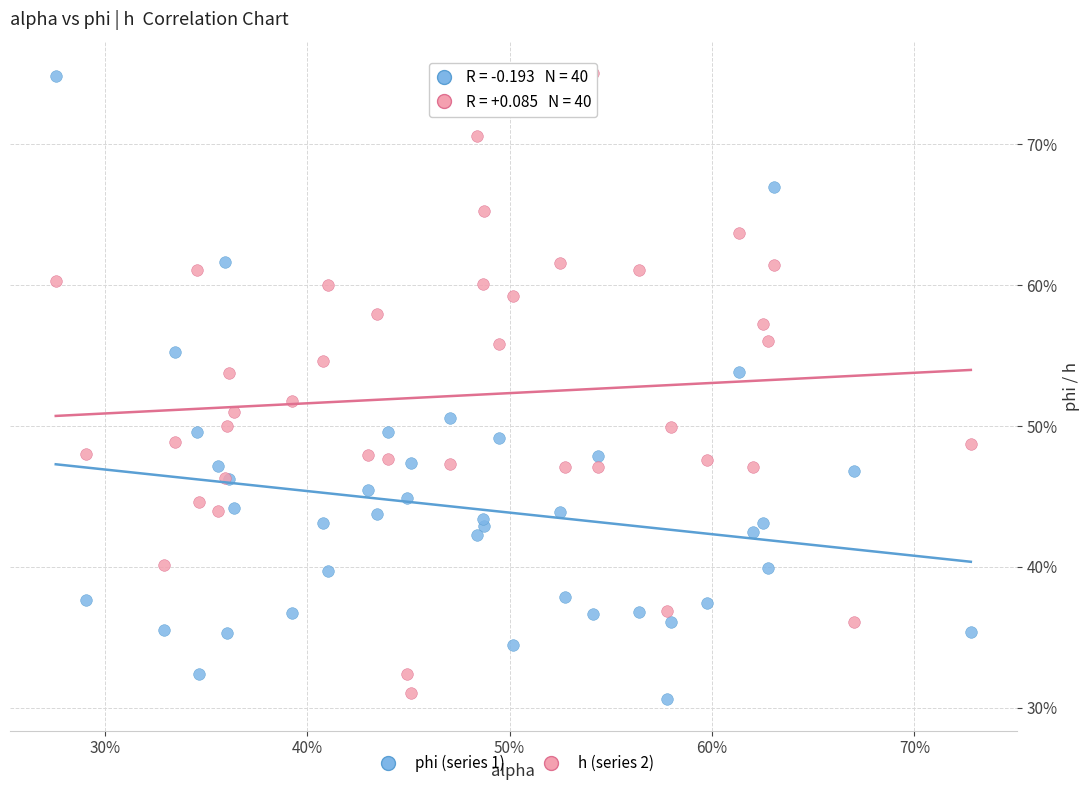

What are all the series names shown in the legend?

phi (series 1), h (series 2)